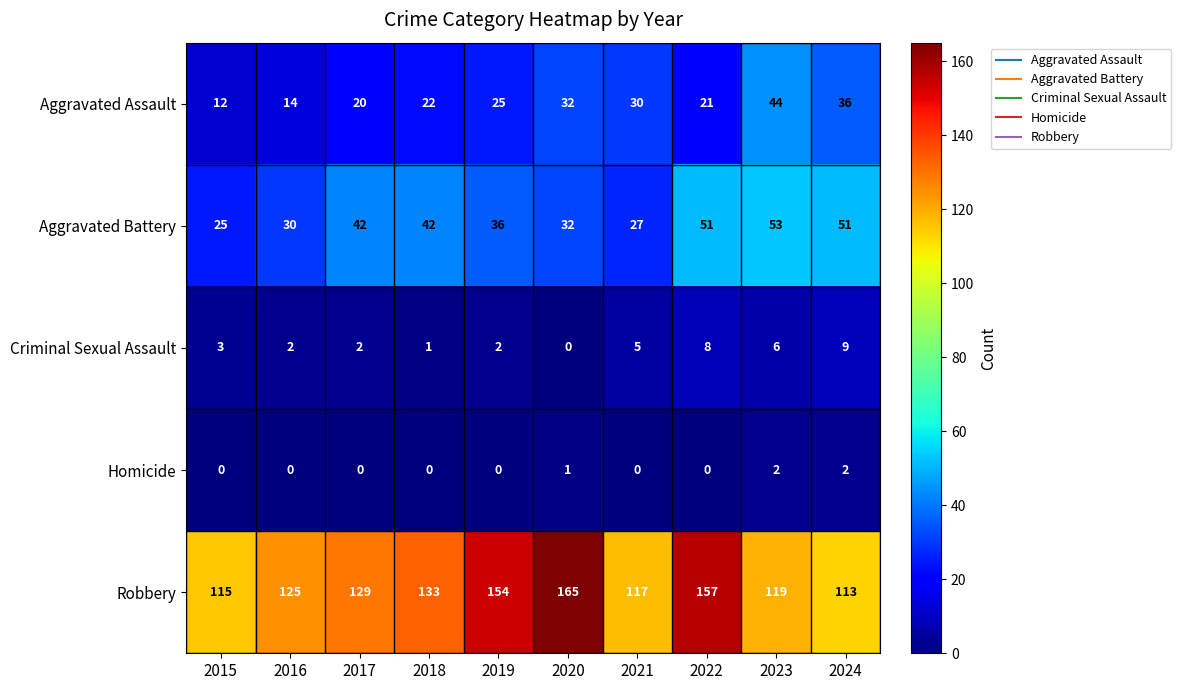

The value of Criminal Sexual Assault at 2017 is 2. True or false?

True